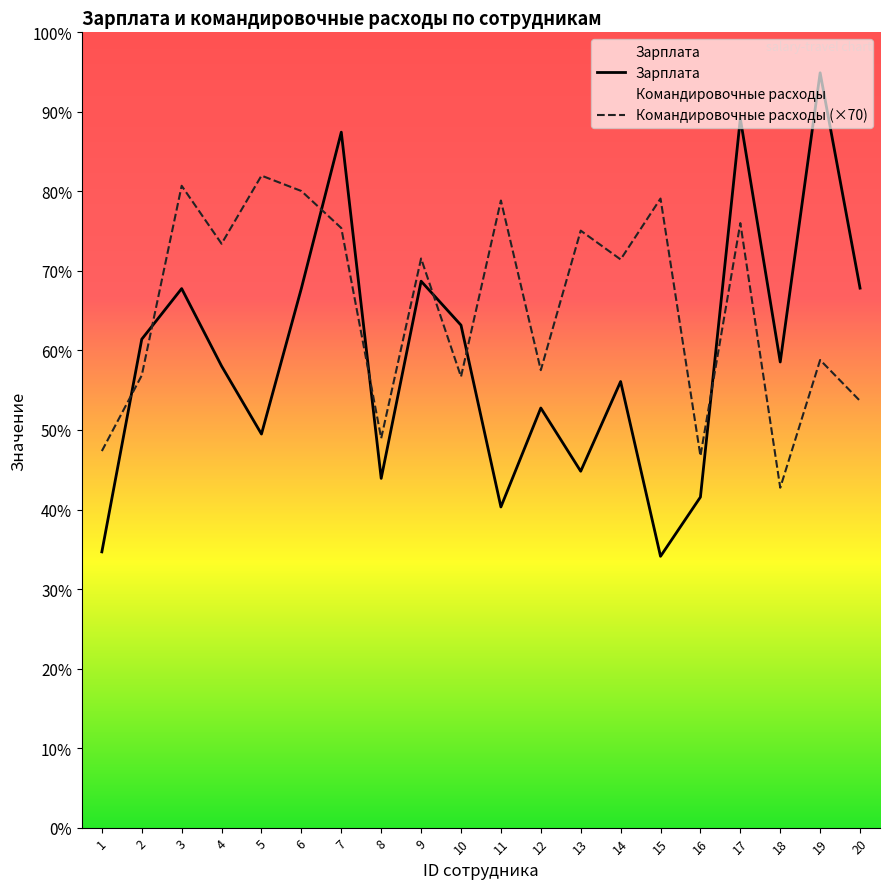

The Командировочные расходы (×70) series shows 182114 at 14. True or false?

False